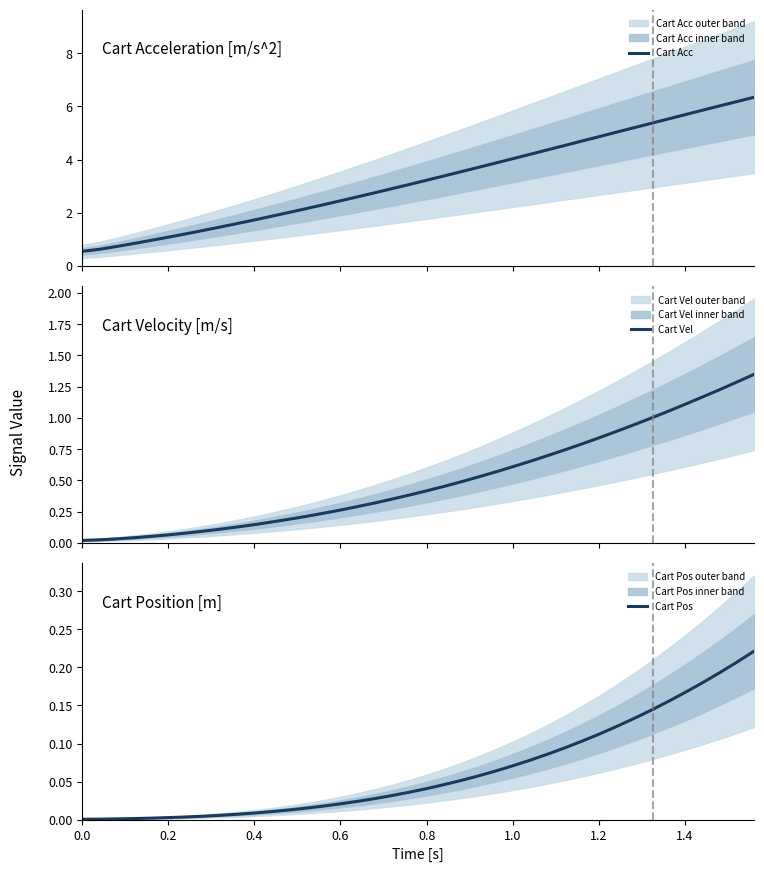

What is the maximum value for Cart Acc?

6.3